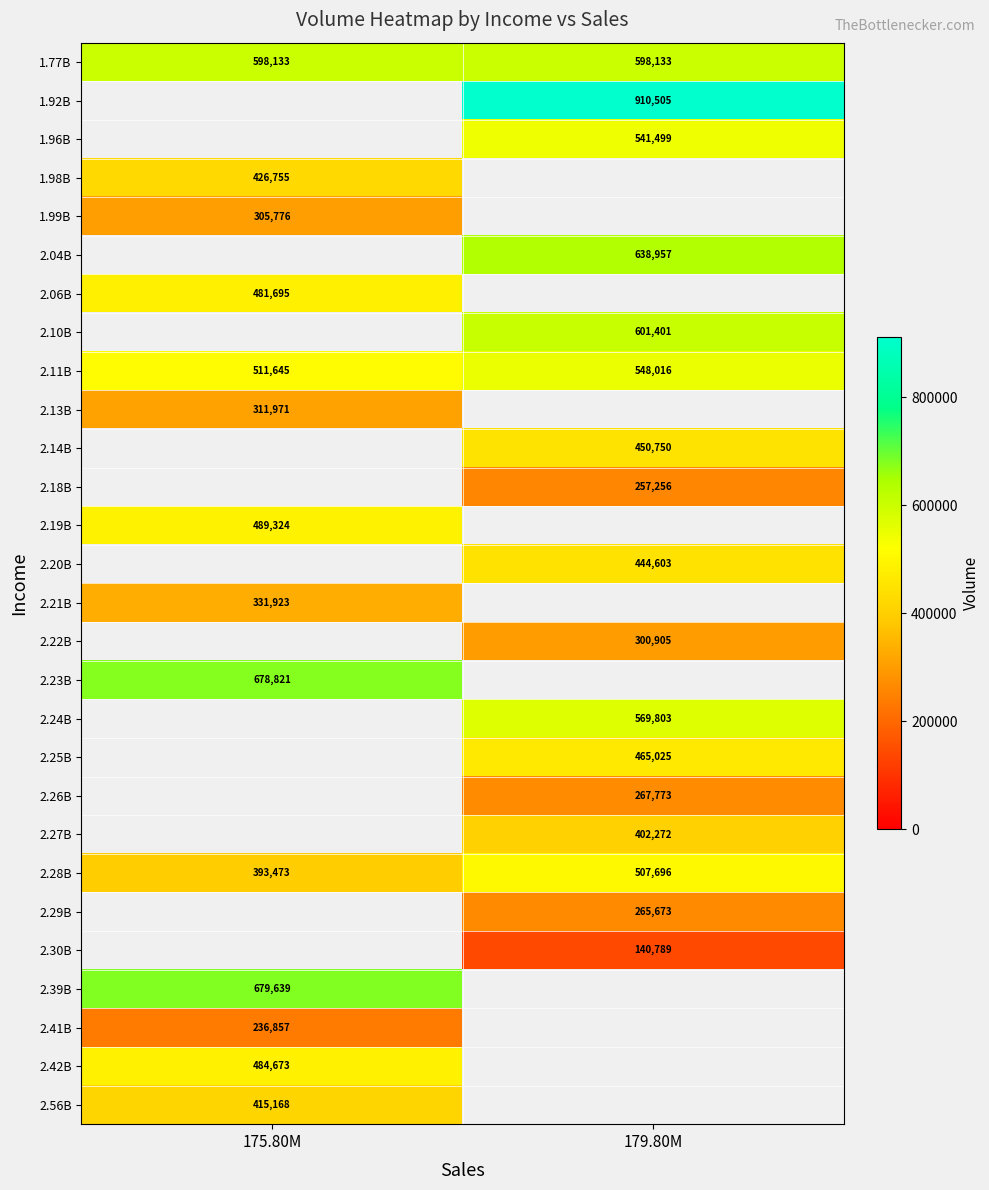

What is the approximate value of 1.77B at 179.80M?

598133